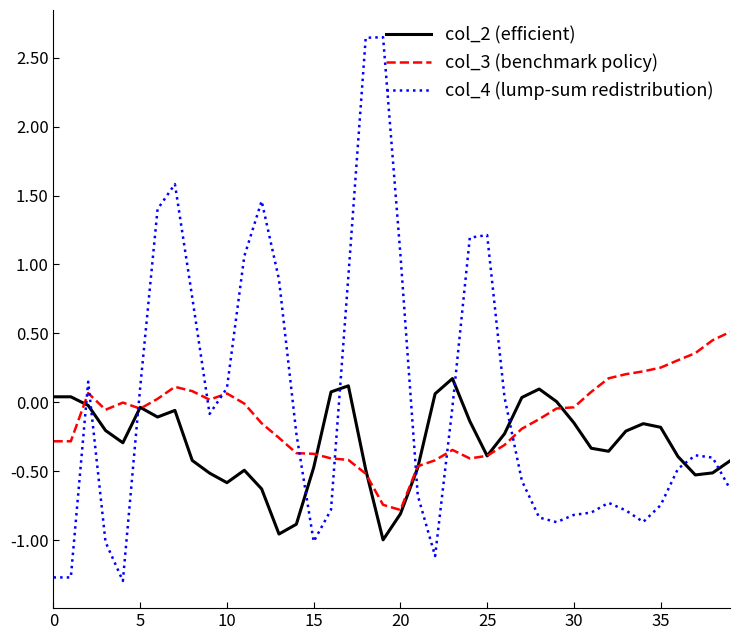

True or false: col_4 (lump-sum redistribution) has more than 0 interior local peaks.

True